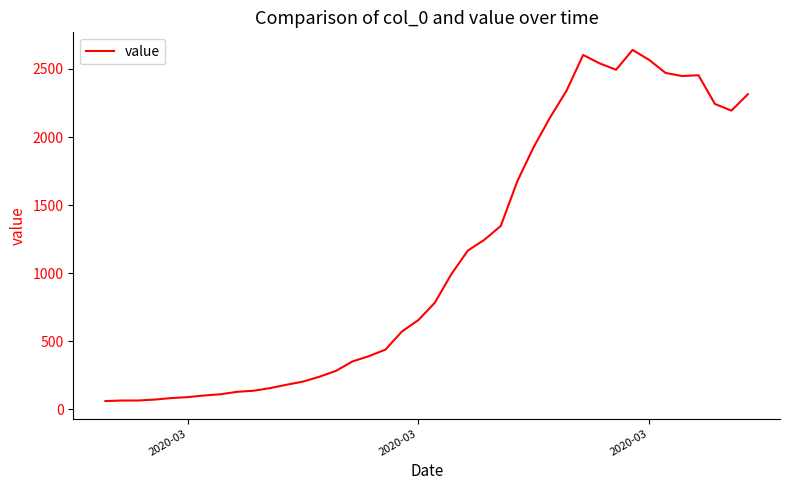

How many series are shown in this chart?

1